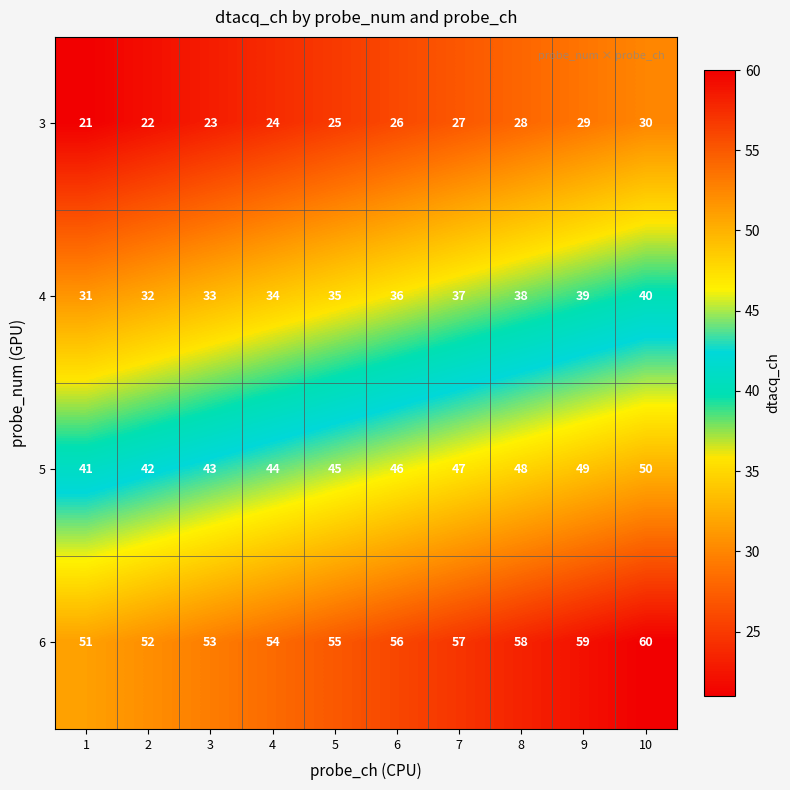

Count the number of categories in the chart.

10